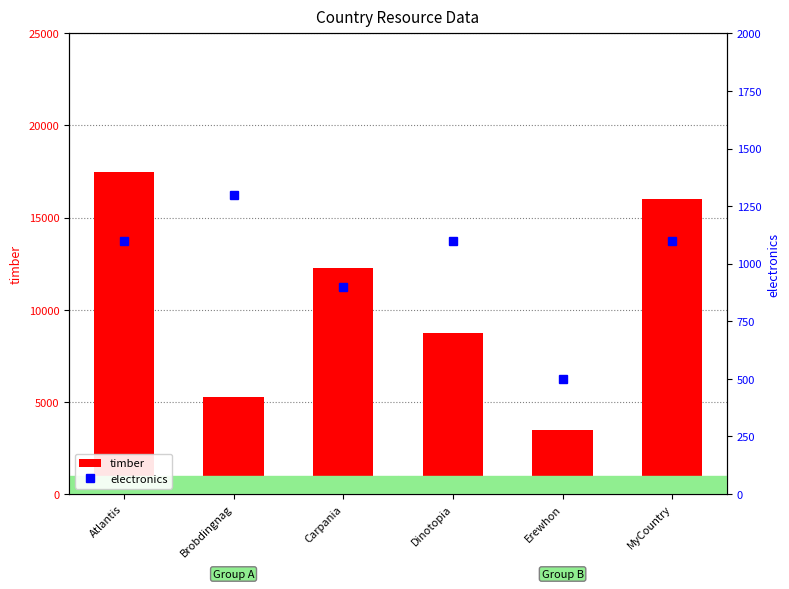

Rank the series by their maximum value, from highest to lowest.

timber, electronics